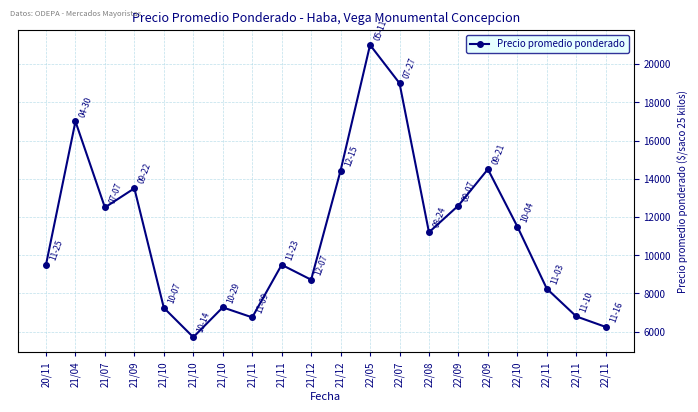

Count the number of data series in this chart.

1